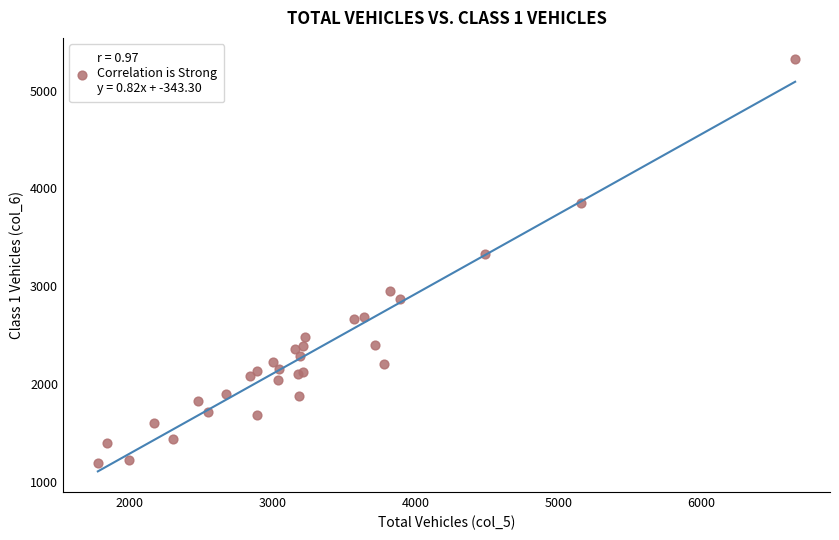

What Y value in the scatter plot is closest to 3261?

3332